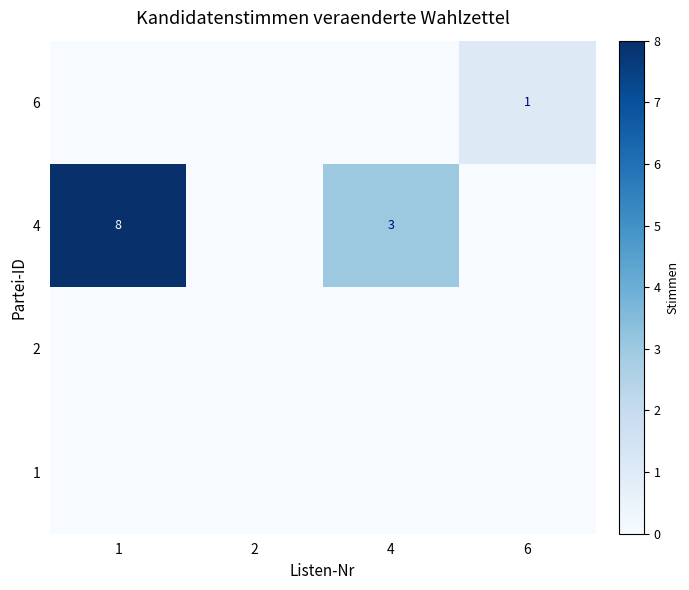

The value of 6 at 6 is 1. True or false?

True